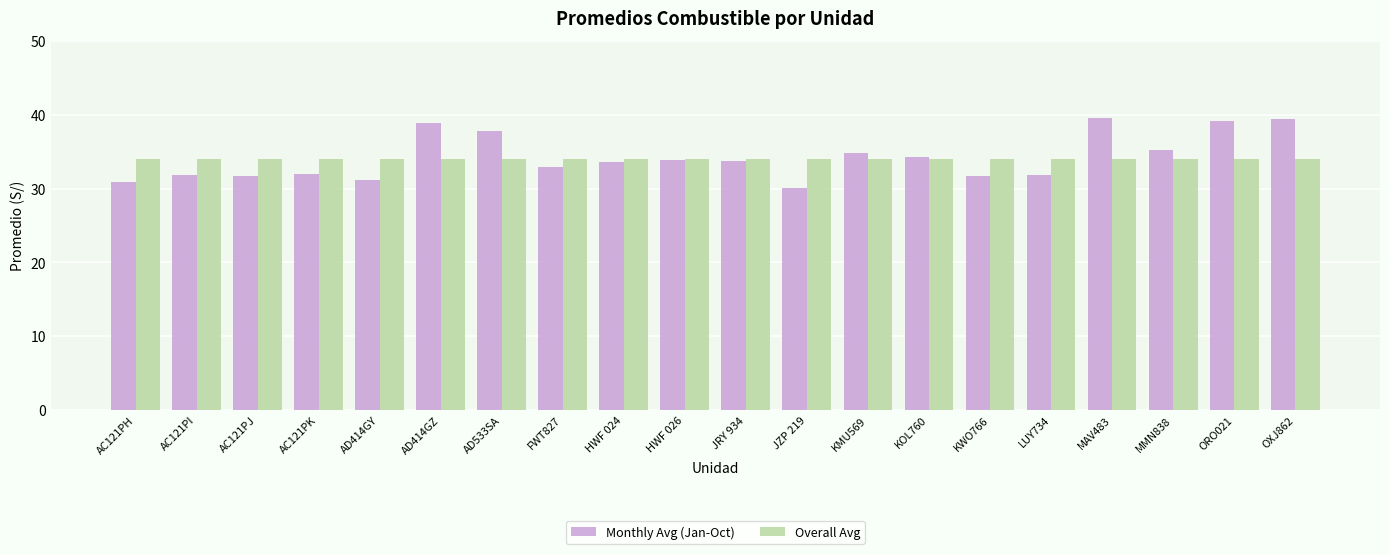

Is the value of Monthly Avg (Jan-Oct) at AD414GY greater than the value of Overall Avg at AD414GZ?

No